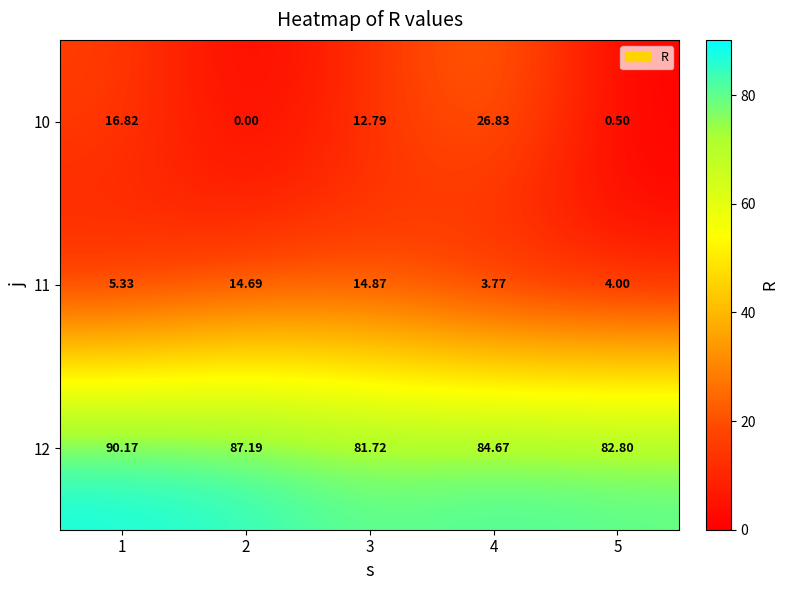

Is the value of 11 at 4 greater than the value of 10 at 1?

No